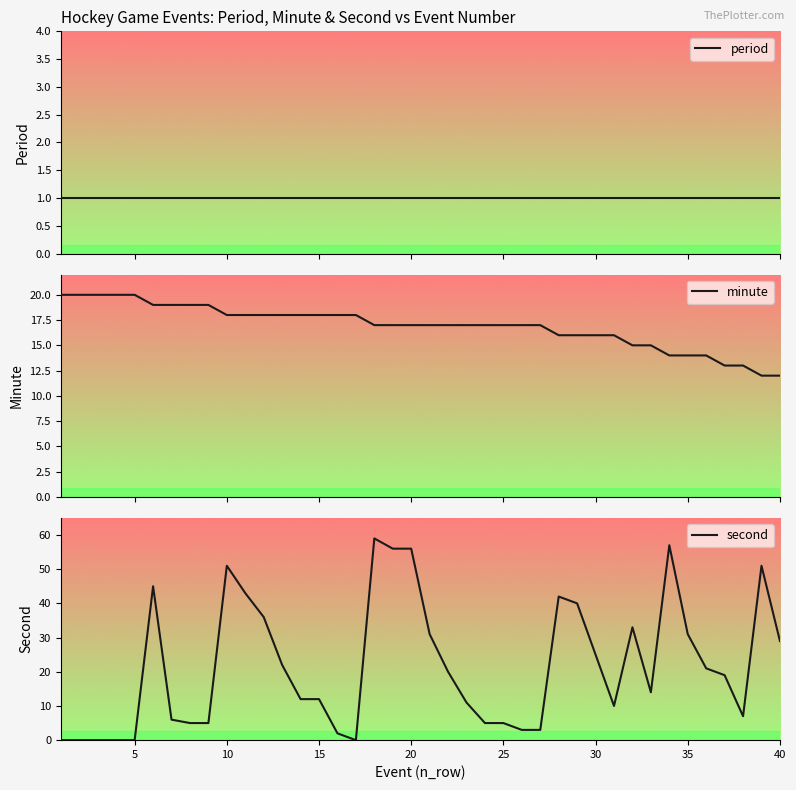

True or false: second has a value of 1 at 25.

False